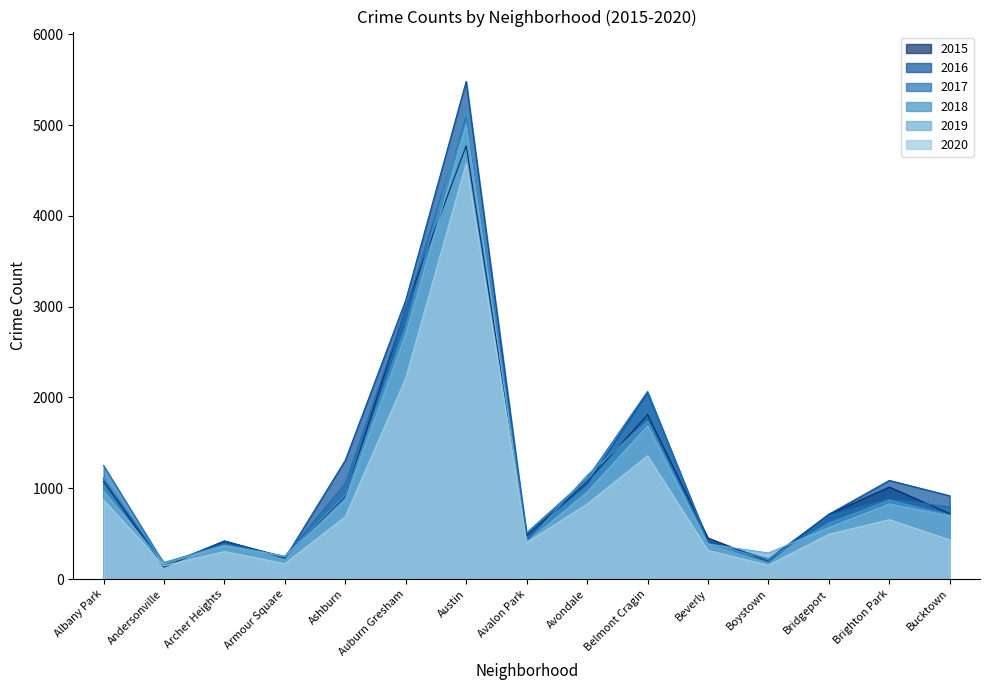

What is the difference between the maximum and second lowest values in the 2016 series?

5262